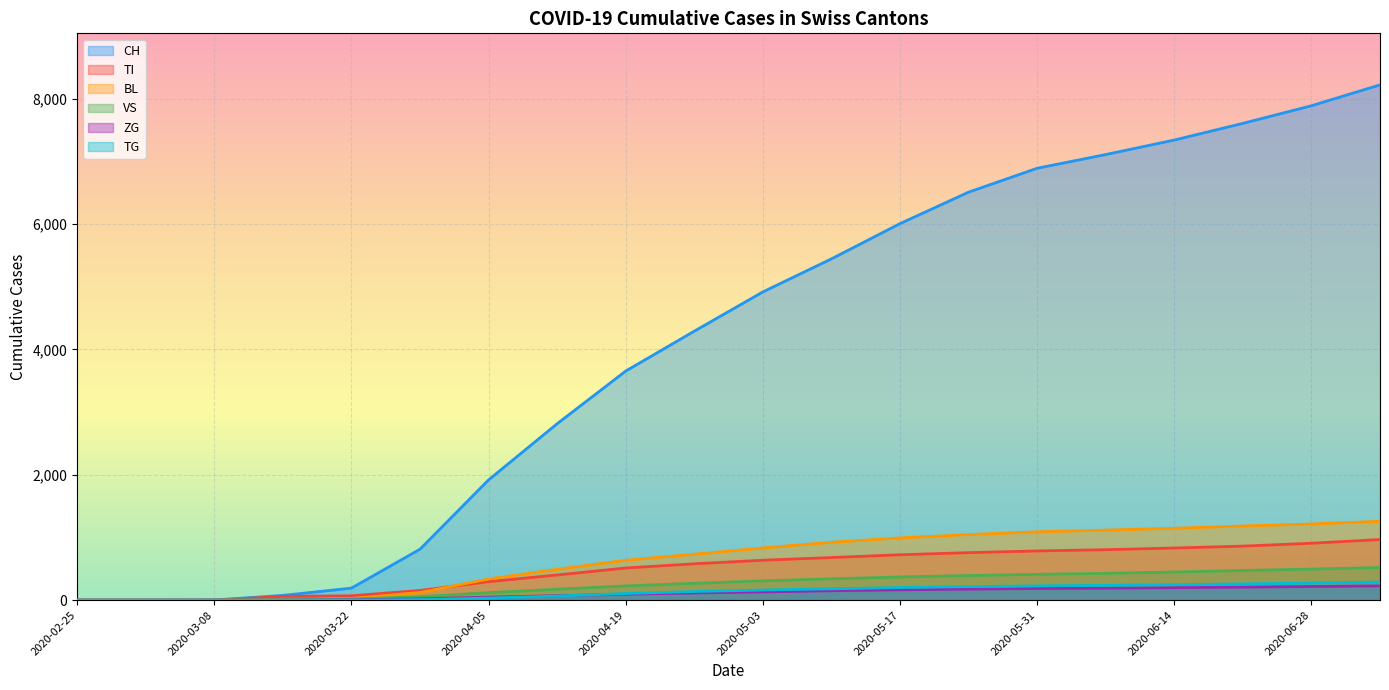

How many lines are shown in the chart?

6